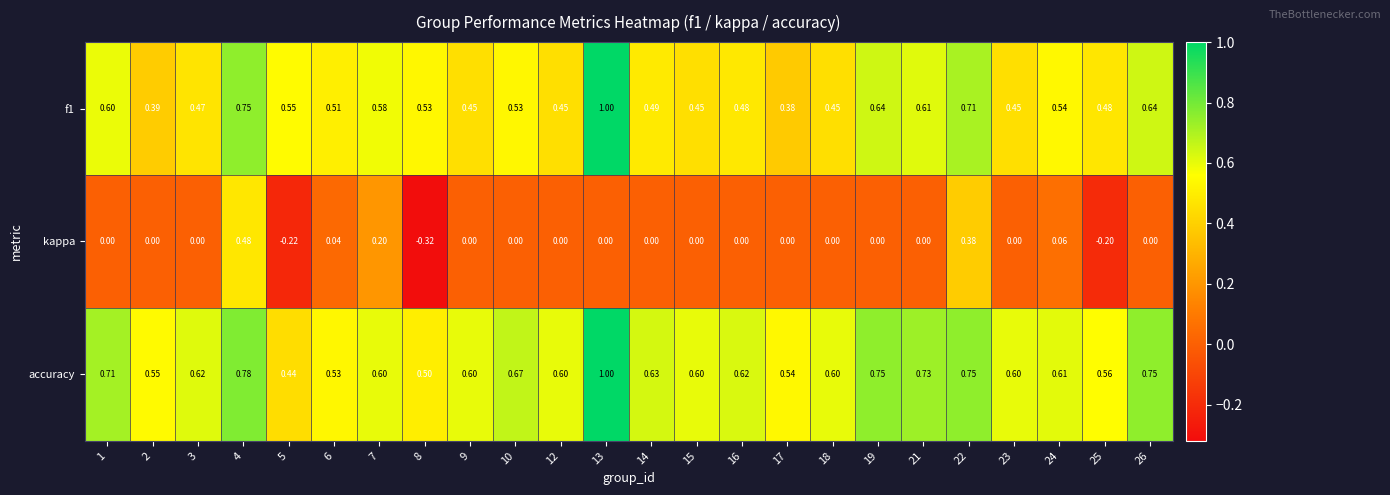

Which series has the widest spread of values?

kappa